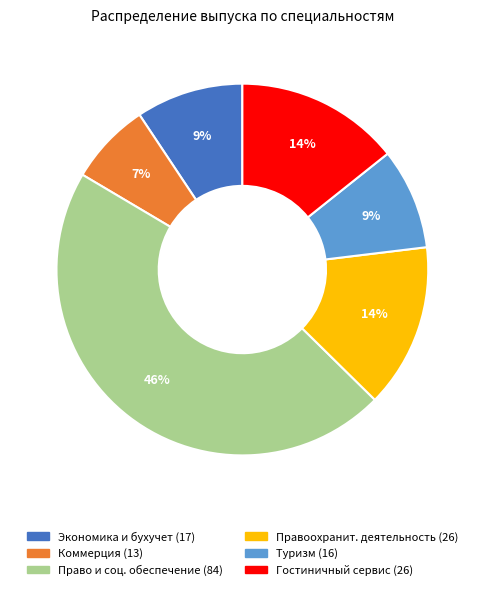

To the nearest percent, what is the average slice percentage?

17%